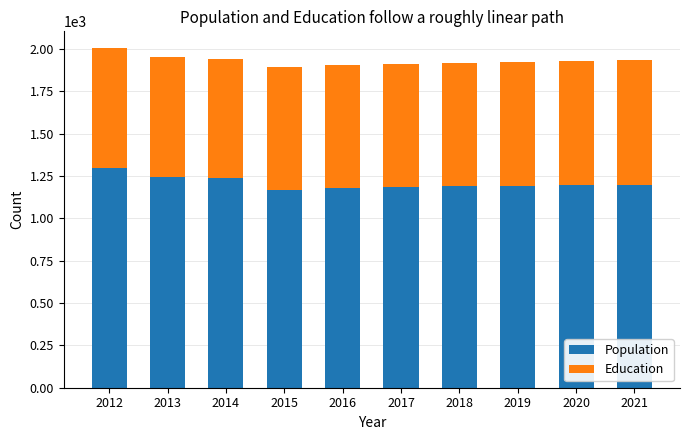

What is the difference between the second highest and second lowest values in the Population series?

63